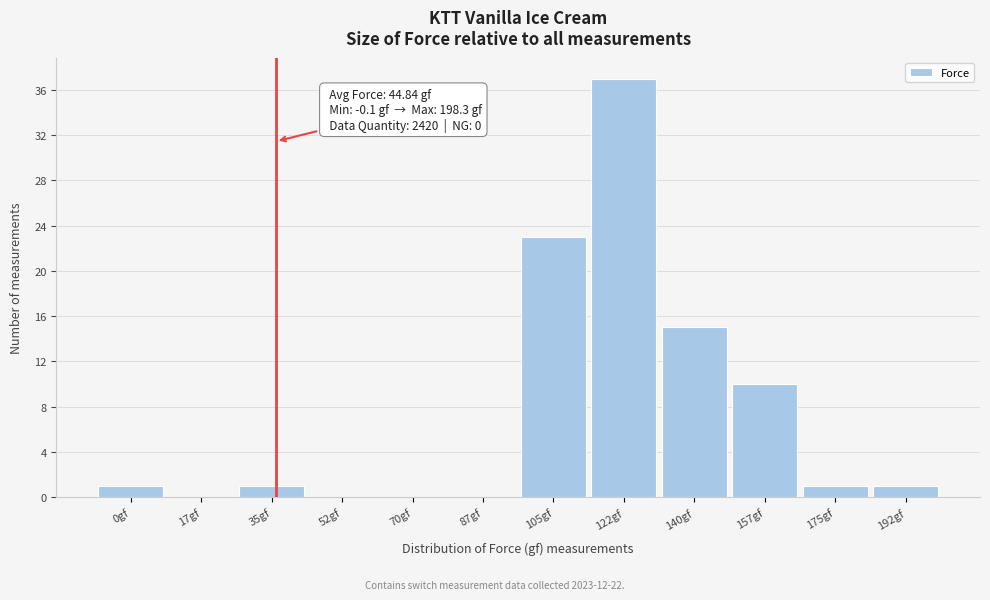

Reading left to right, what are all the values shown in this chart?

0gf=1	17gf=0	35gf=1	52gf=0	70gf=0	87gf=0	105gf=23	122gf=37	140gf=15	157gf=10	175gf=1	192gf=1